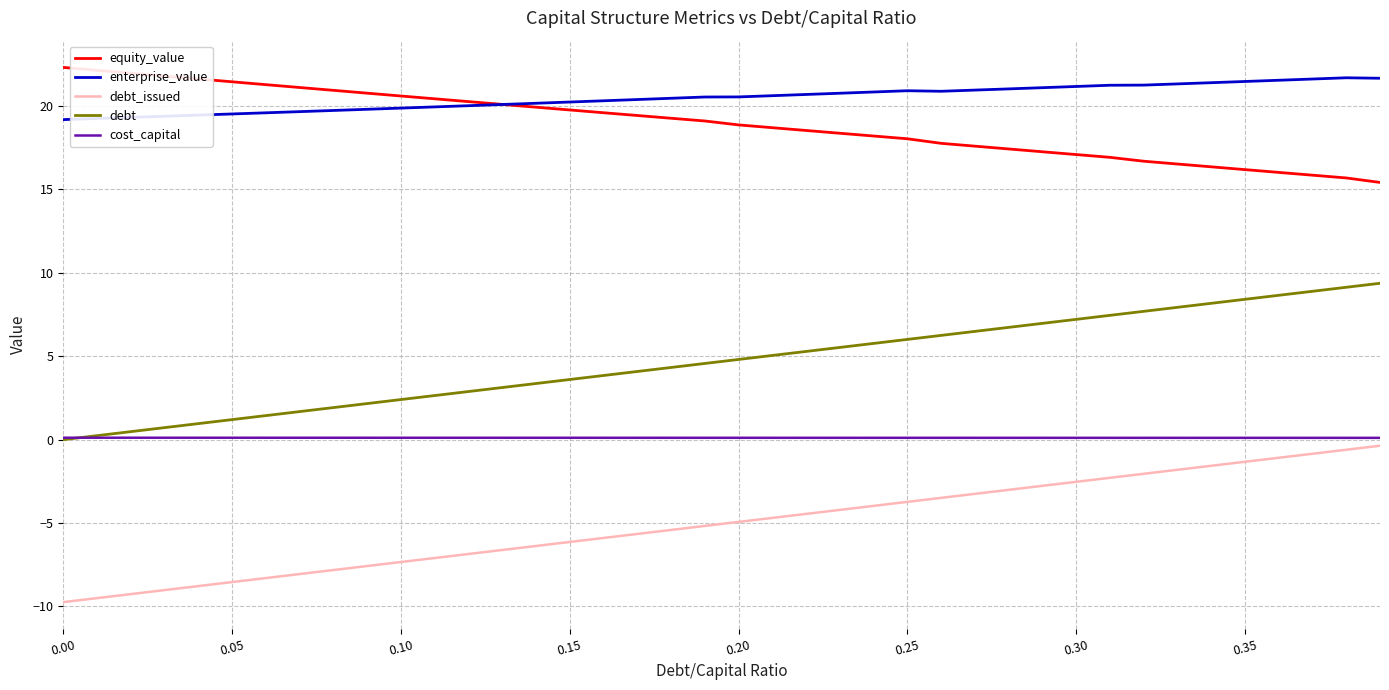

Which series has the largest total across all categories?

enterprise_value